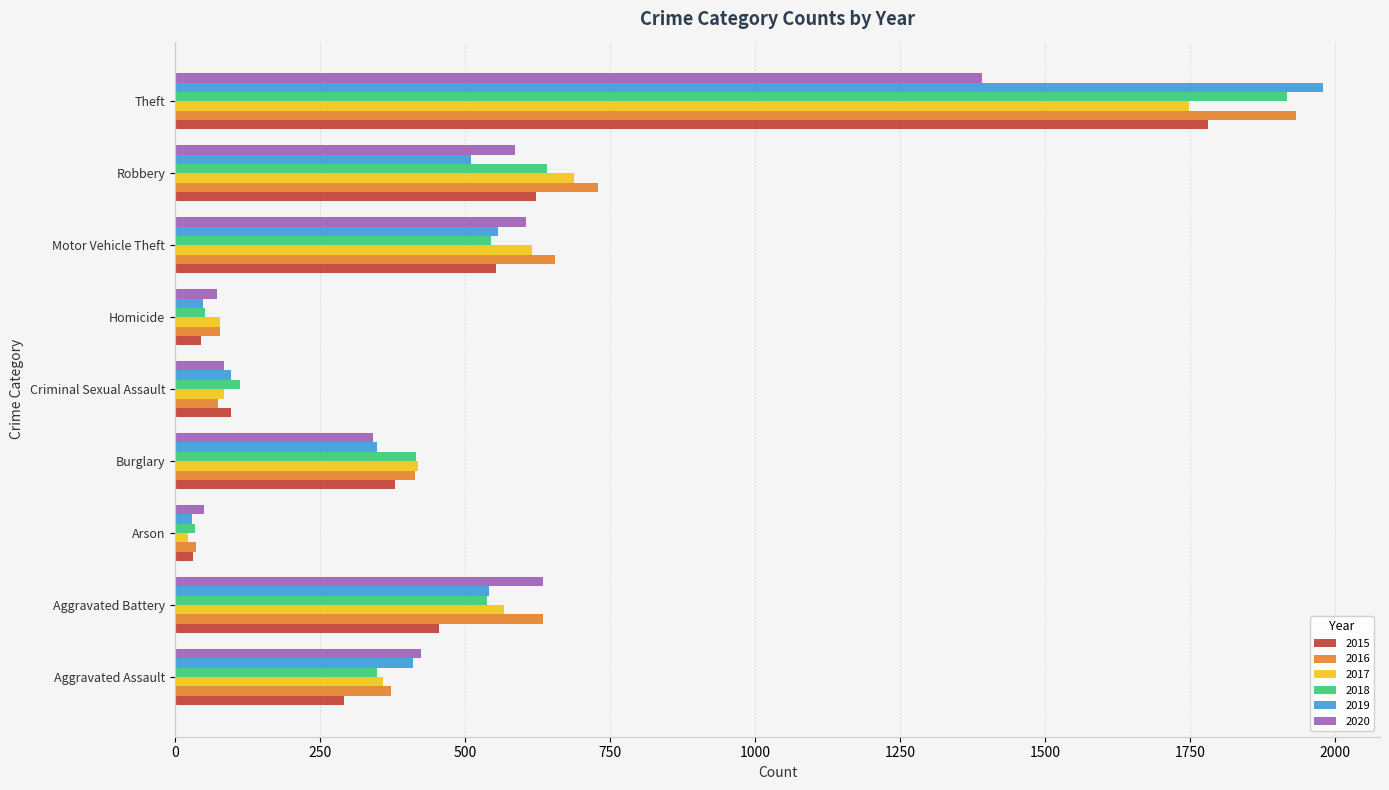

What is the difference between the 2015 values at Aggravated Battery and Motor Vehicle Theft?

98